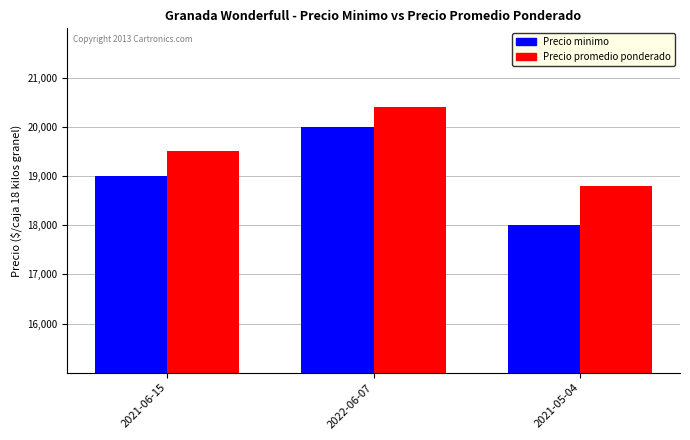

What is the difference between the Precio minimo values at 2022-06-07 and 2021-06-15?

1000